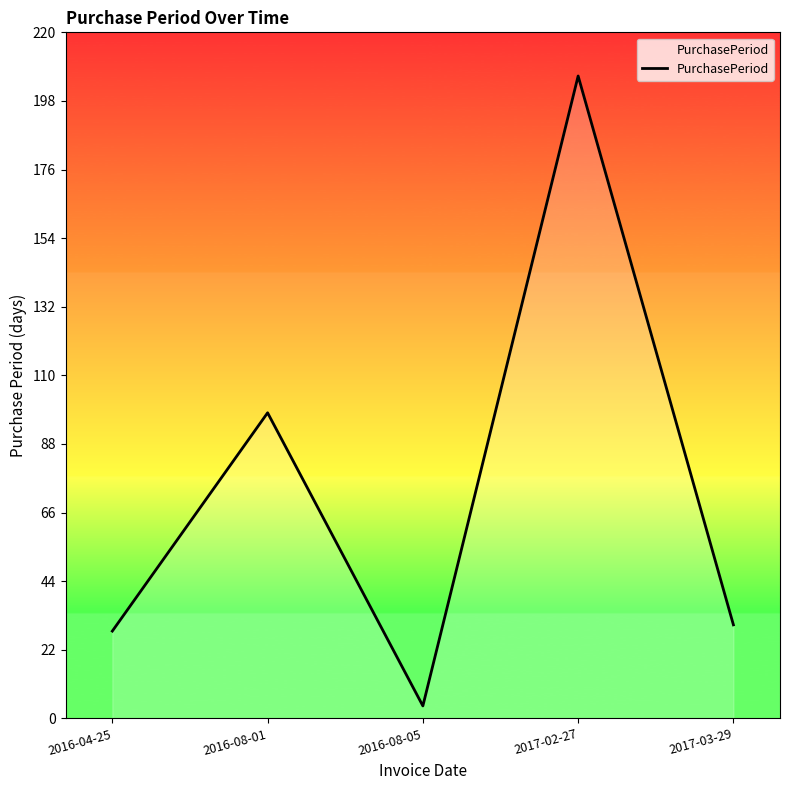

How many lines are shown in the chart?

1